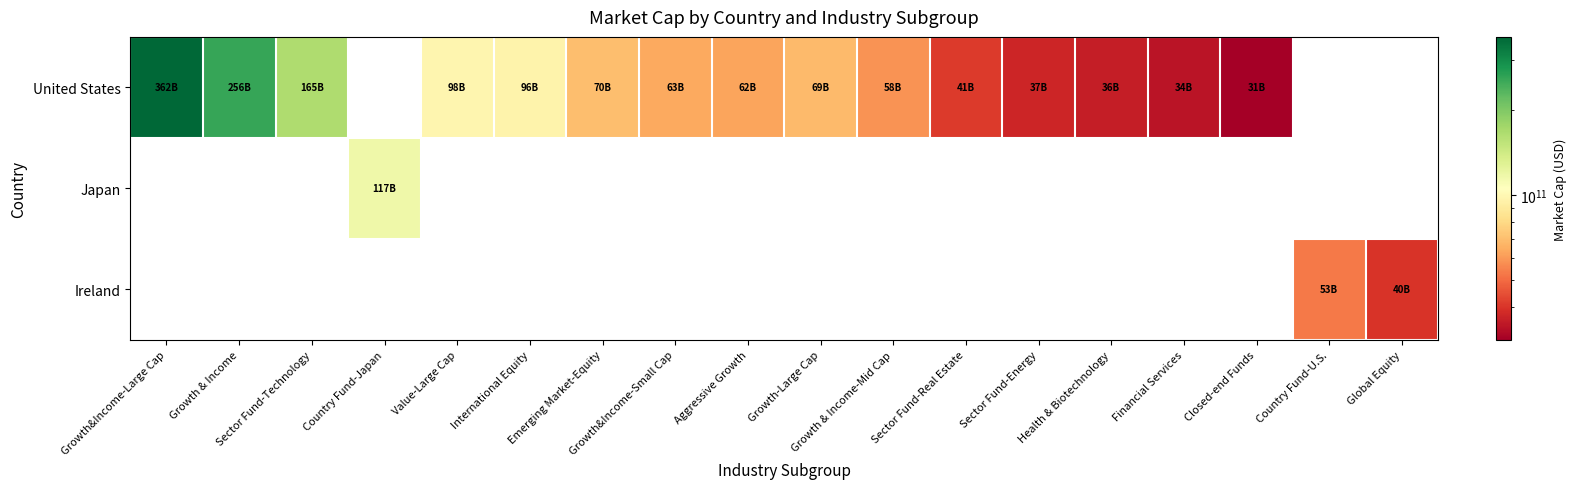

Where does the United States series first go above 69940396032?

Growth&Income-Large Cap